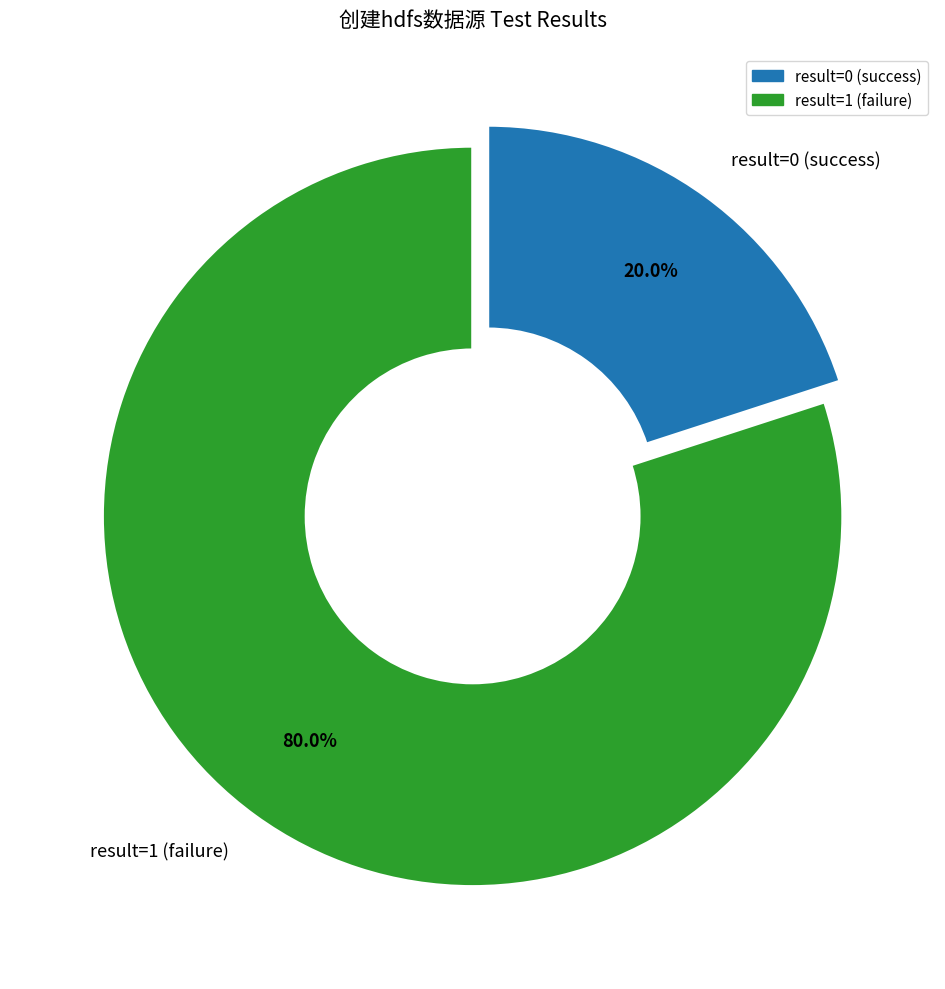

Combined, what portion of the pie is result=0 (success) and result=1 (failure)?

100.0%